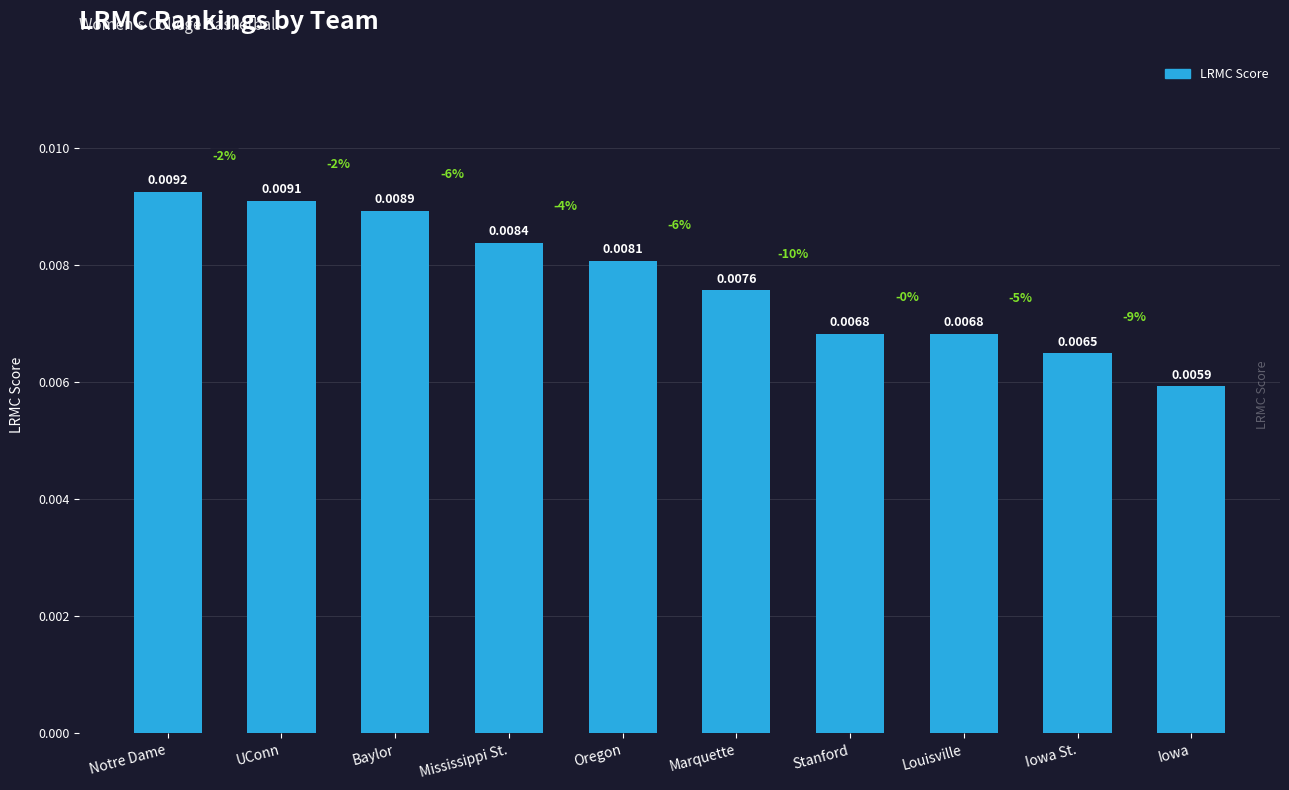

Between Notre Dame and Baylor, which is larger?

Notre Dame